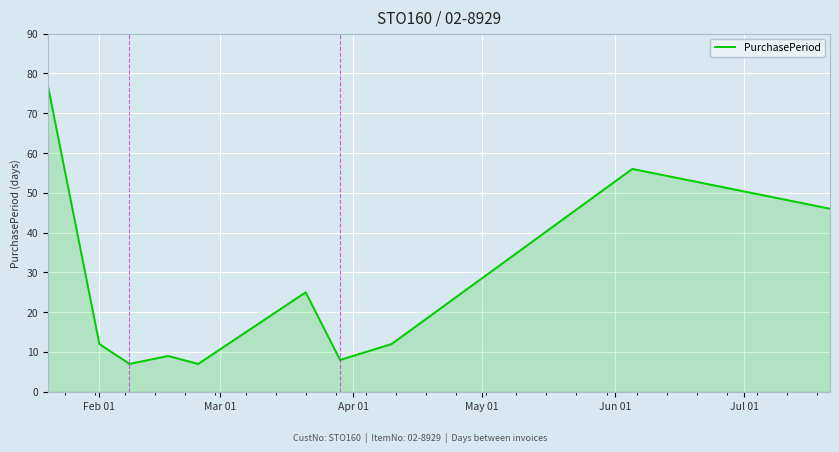

What is the greatest value displayed?

77